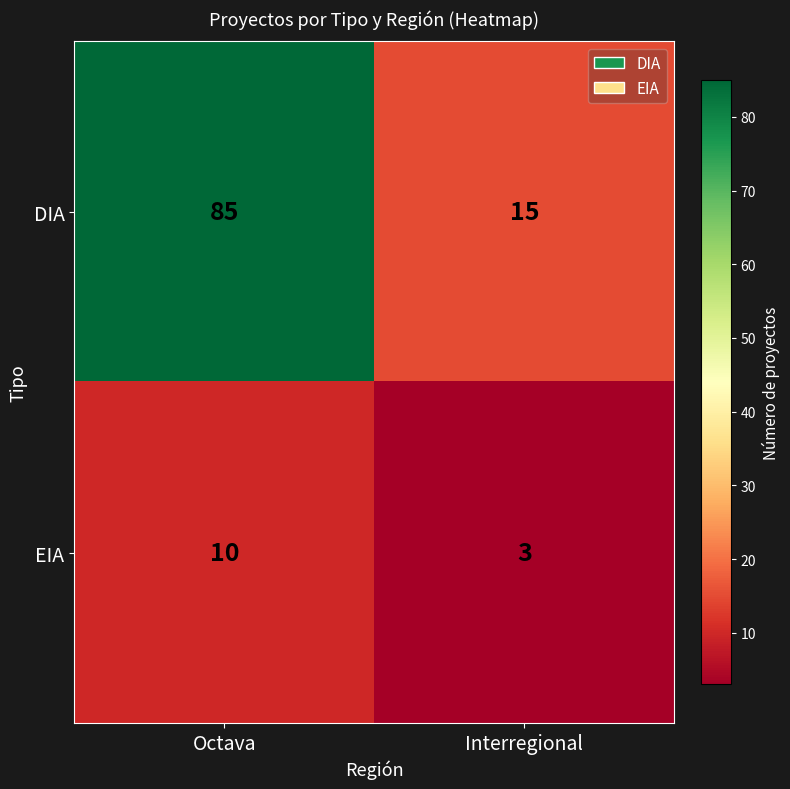

What is the sum of all DIA values?

100